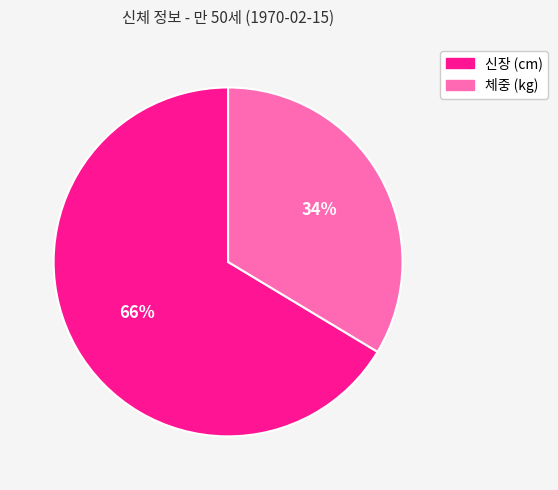

Count the number of slices in the pie.

2